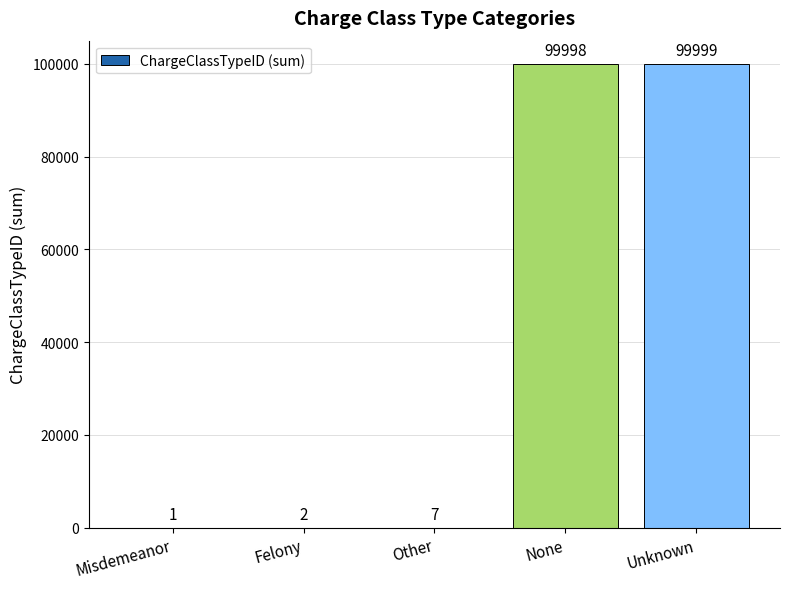

What is the approximate value at Unknown?

99999